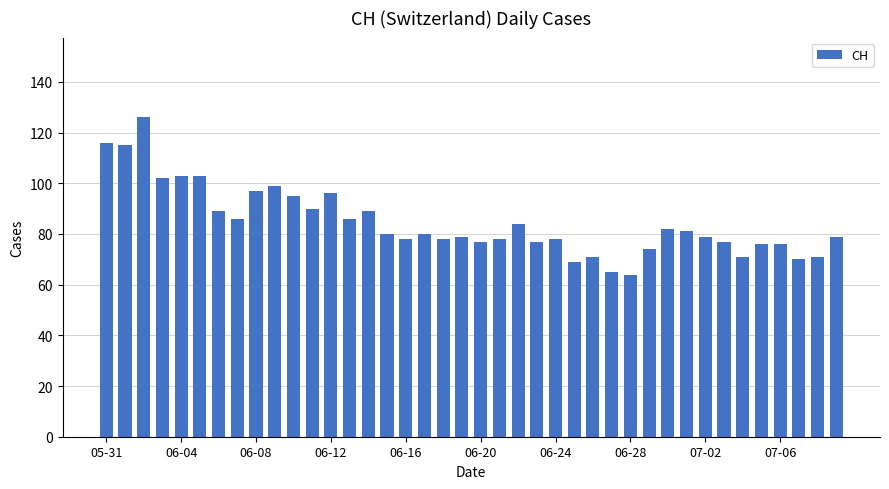

What is the value of the 12th bar from the left?

90